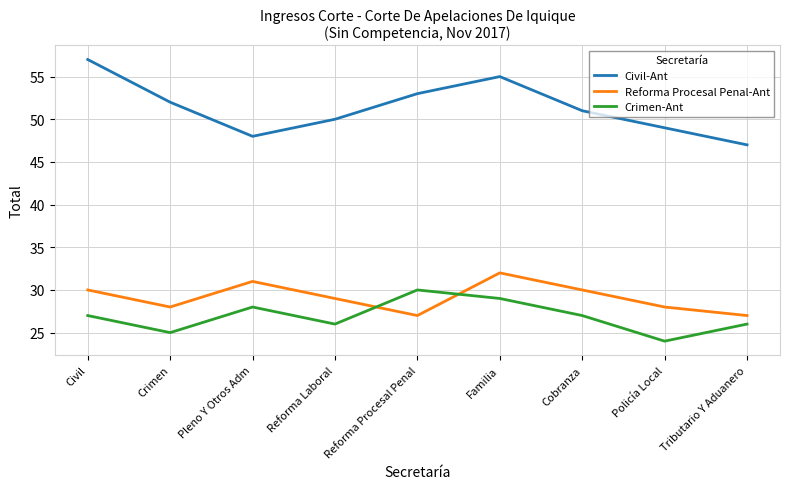

Reading left to right, extract all data points from this chart.

Civil-Ant: Civil=57	Crimen=52	Pleno Y Otros Adm=48	Reforma Laboral=50	Reforma Procesal Penal=53	Familia=55	Cobranza=51	Policía Local=49	Tributario Y Aduanero=47
Reforma Procesal Penal-Ant: Civil=30	Crimen=28	Pleno Y Otros Adm=31	Reforma Laboral=29	Reforma Procesal Penal=27	Familia=32	Cobranza=30	Policía Local=28	Tributario Y Aduanero=27
Crimen-Ant: Civil=27	Crimen=25	Pleno Y Otros Adm=28	Reforma Laboral=26	Reforma Procesal Penal=30	Familia=29	Cobranza=27	Policía Local=24	Tributario Y Aduanero=26